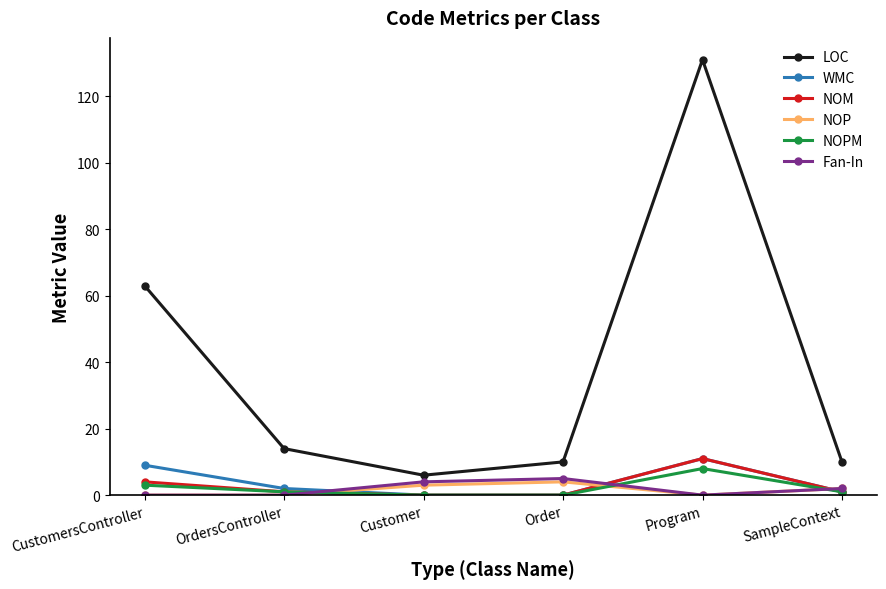

Reading left to right, transcribe all the data shown in this chart.

LOC: CustomersController=63	OrdersController=14	Customer=6	Order=10	Program=131	SampleContext=10
WMC: CustomersController=9	OrdersController=2	Customer=0	Order=0	Program=11	SampleContext=1
NOM: CustomersController=4	OrdersController=1	Customer=0	Order=0	Program=11	SampleContext=1
NOP: CustomersController=0	OrdersController=0	Customer=3	Order=4	Program=0	SampleContext=2
NOPM: CustomersController=3	OrdersController=1	Customer=0	Order=0	Program=8	SampleContext=1
Fan-In: CustomersController=0	OrdersController=0	Customer=4	Order=5	Program=0	SampleContext=2